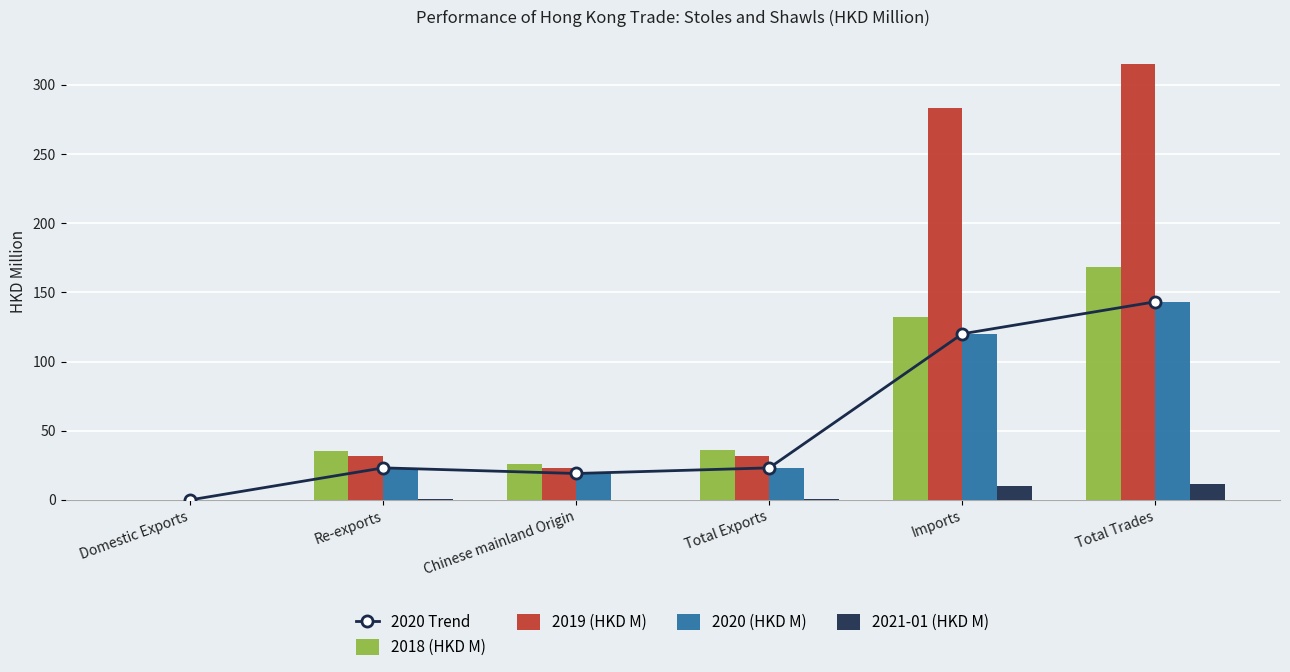

What are all the series names shown in the legend?

2020 Trend, 2018 (HKD M), 2019 (HKD M), 2020 (HKD M), 2021-01 (HKD M)